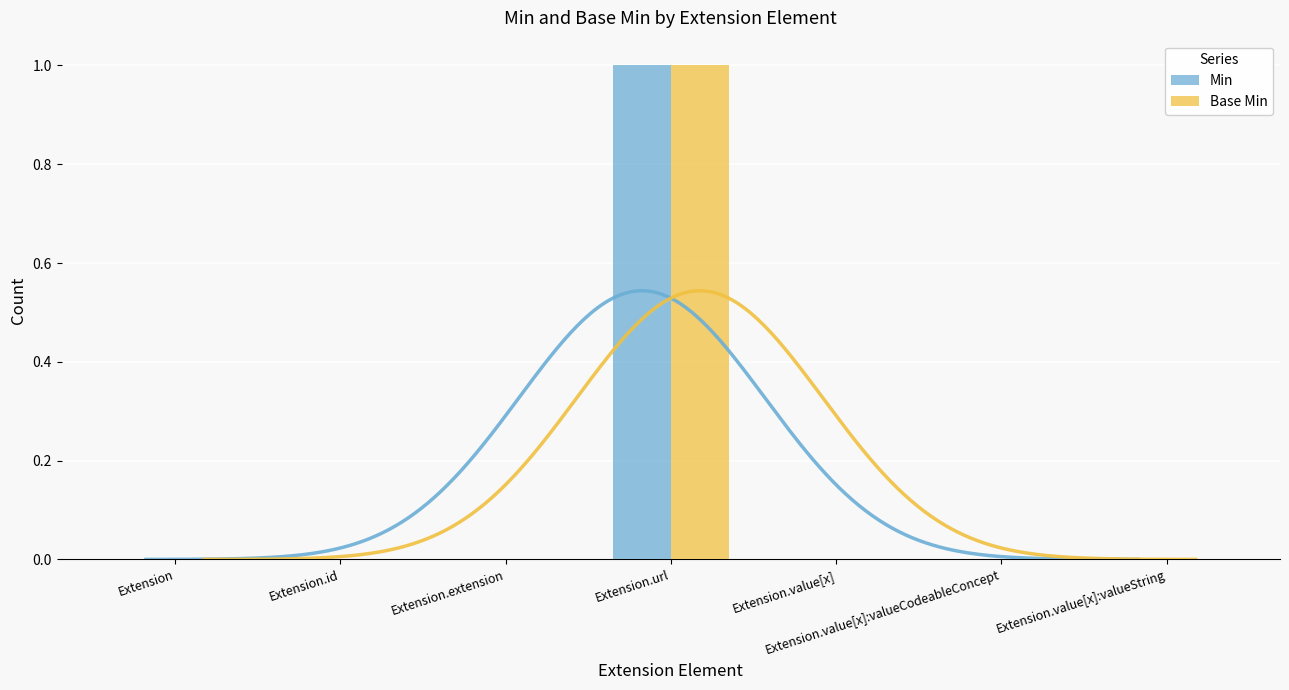

What is the highest value of the Base Min series?

1